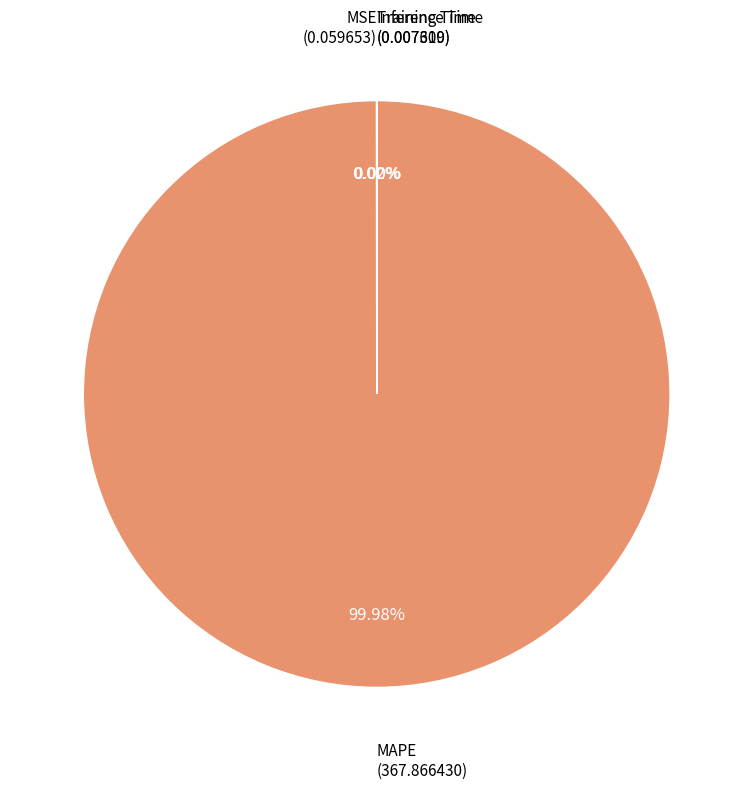

Is there any slice that represents more than half of the pie?

Yes